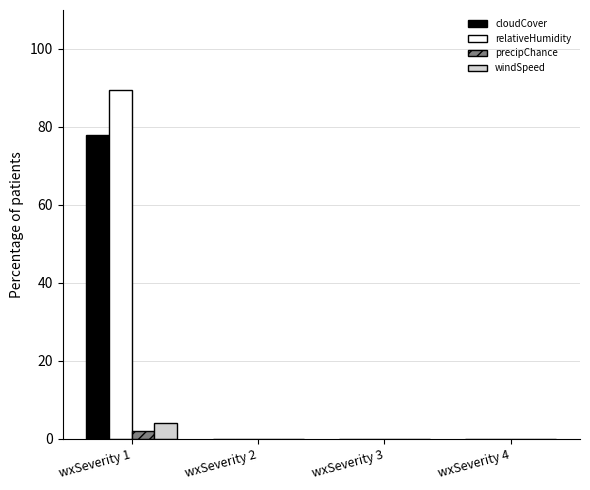

Which series changed the most between wxSeverity 1 and wxSeverity 2?

relativeHumidity